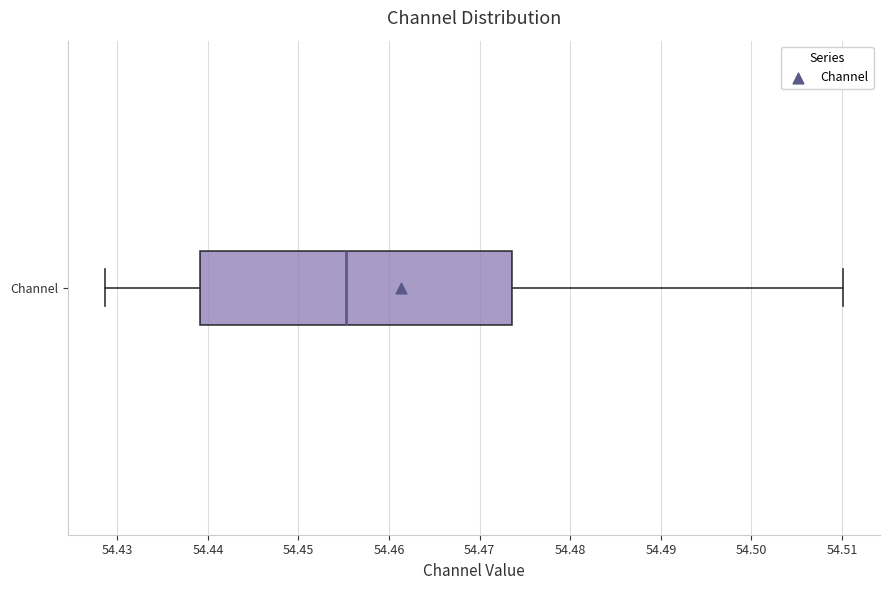

Transcribe this box plot: give where the median line is, the range the box spans, and where the two whiskers end, as read against the x-axis. The values are not printed on the chart, so give them approximately, as read against the axis.

median 54.455, box 54.439 to 54.474, whiskers 54.429 to 54.510